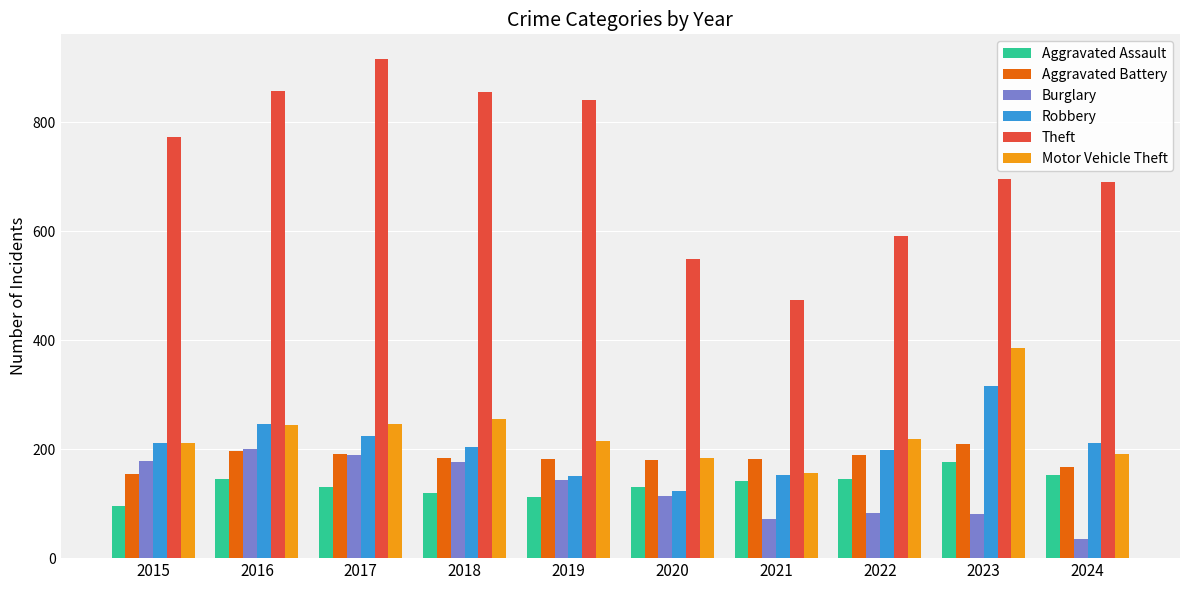

Which series has the largest range (max minus min)?

Theft